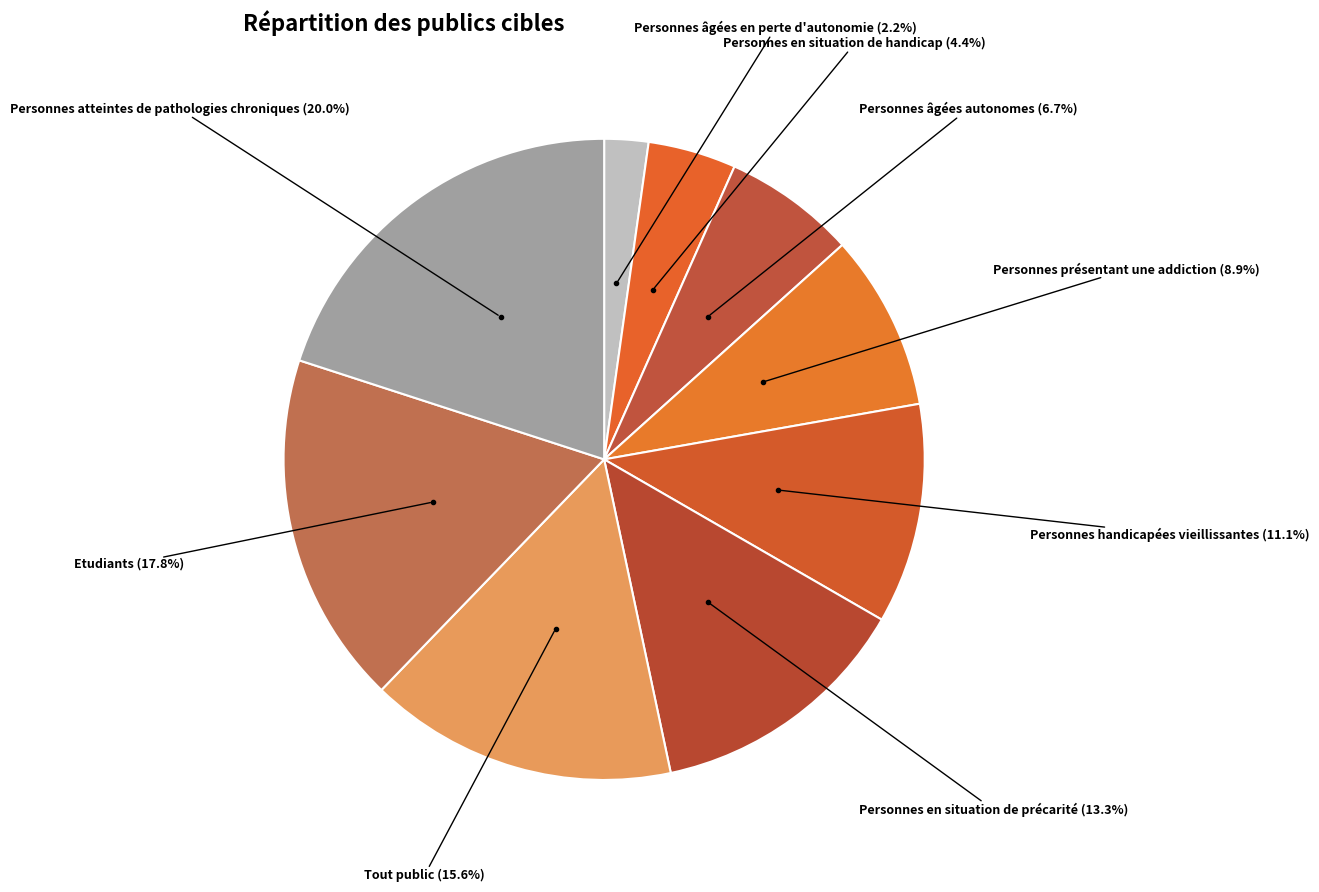

What is the smallest slice in the pie chart?

Personnes âgées en perte d'autonomie